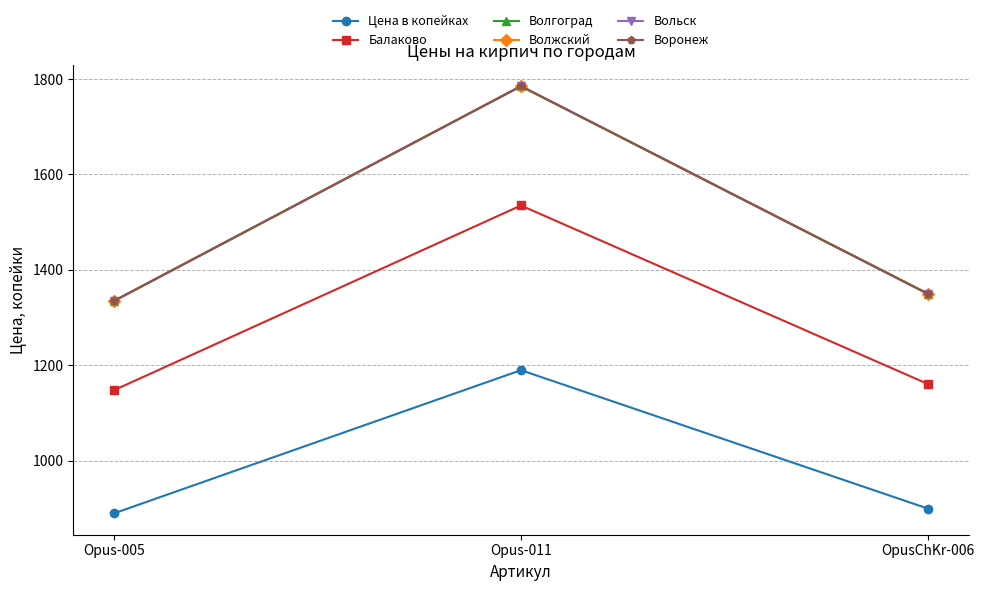

What is the highest value of the Волгоград series?

1785